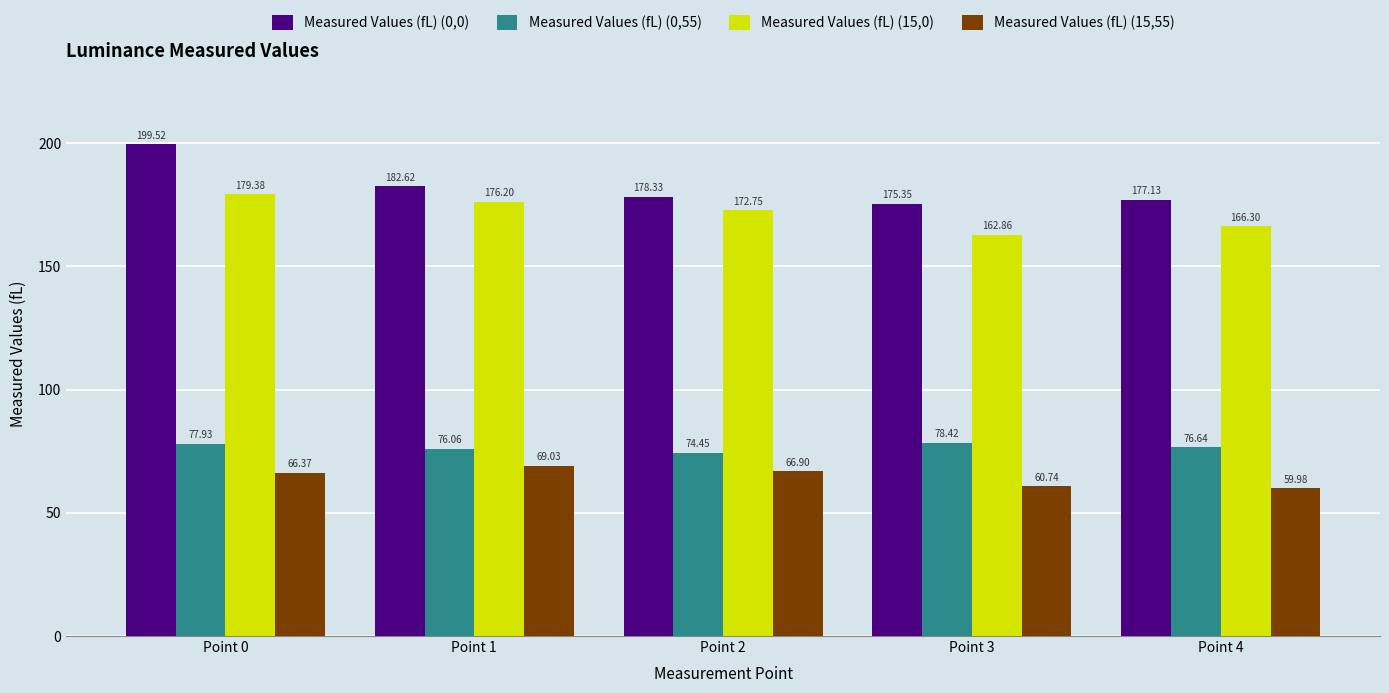

How many bars are there in each group?

4